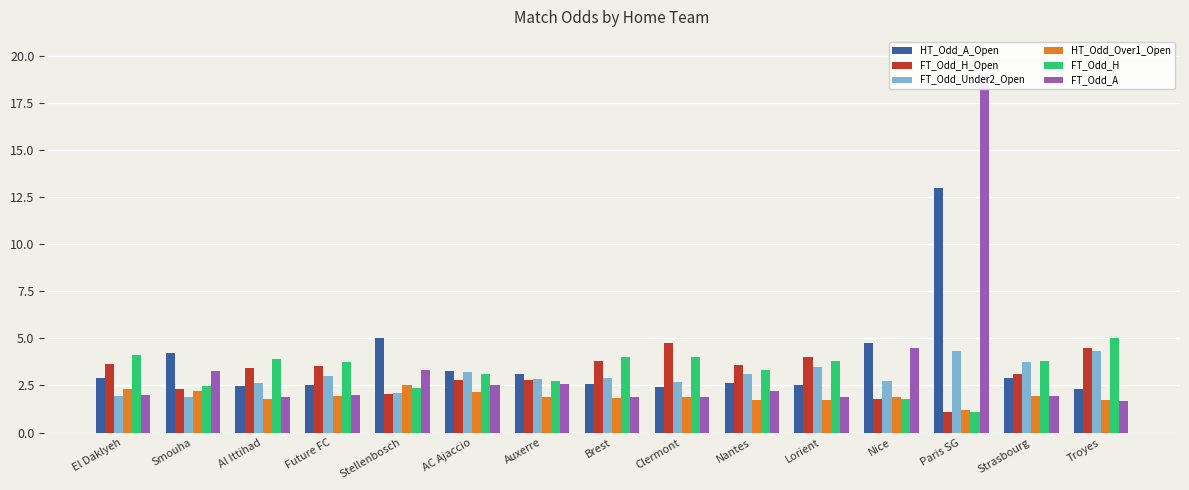

What is the value of the HT_Odd_Over1_Open bar at the 13th from the left?

1.2